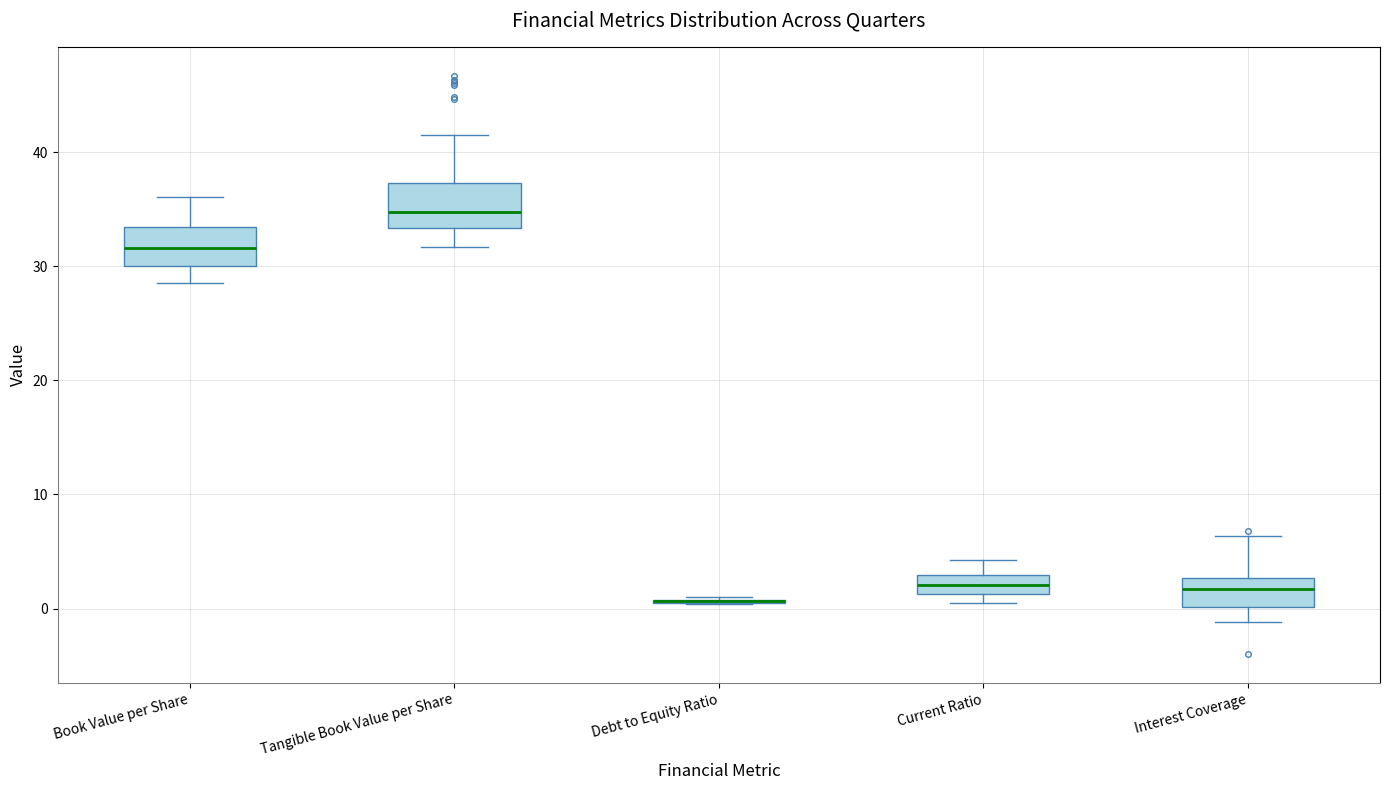

Reading left to right, read every box against the y-axis: the position of its median line, the range the box covers, and the ends of its whiskers. The values are not printed on the chart, so give them approximately, as read against the axis.

Book Value per Share: median 32, box 30 to 33, whiskers 29 to 36
Tangible Book Value per Share: median 35, box 33 to 37, whiskers 32 to 42
Debt to Equity Ratio: box collapsed to a line at 1, whiskers 0 to 1
Current Ratio: median 2, box 1 to 3, whiskers 0 to 4
Interest Coverage: median 2, box 0 to 3, whiskers -1 to 6